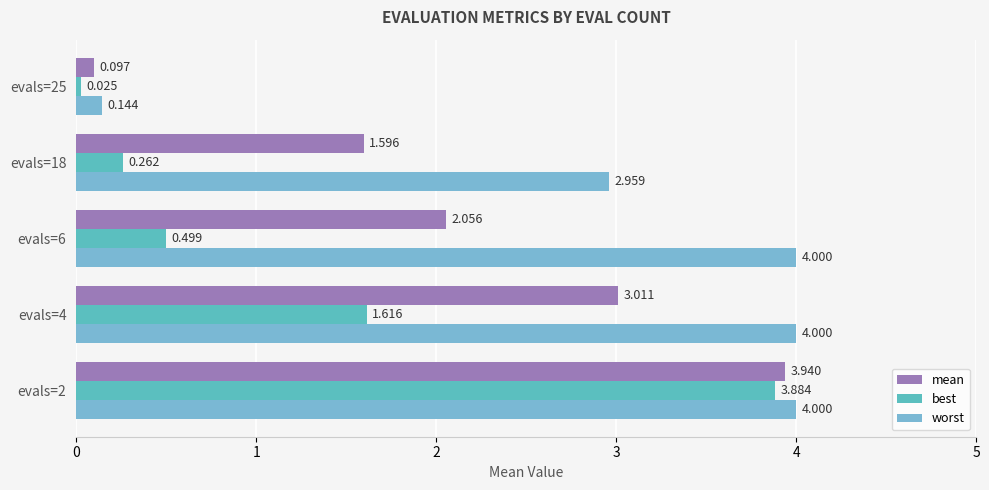

At how many categories does at least one series exceed 2?

4